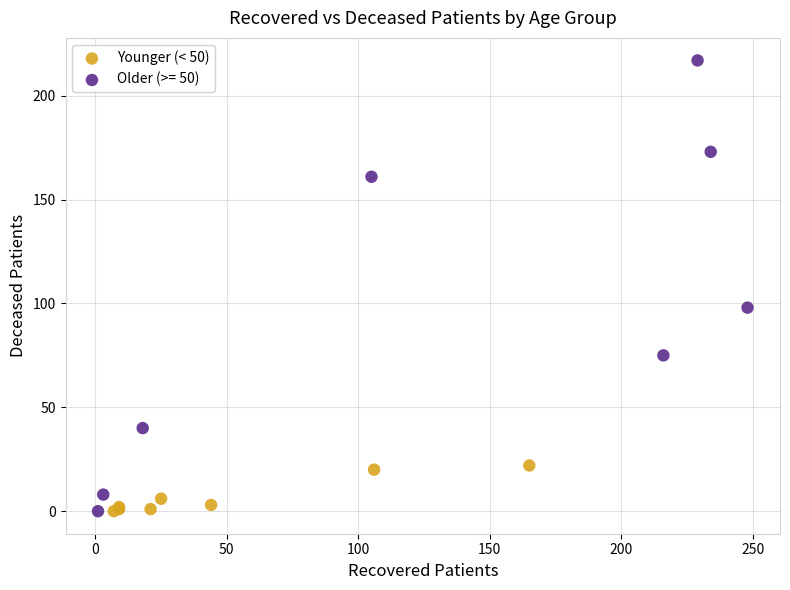

Which series has the widest spread of Y values?

Older (>= 50)